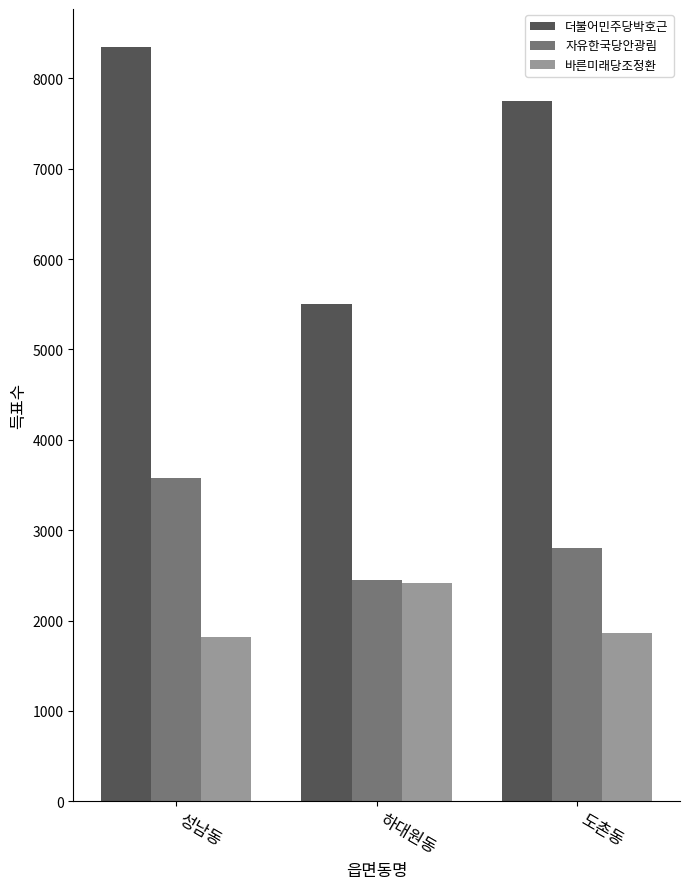

What is the label of the 3rd bar from the right?

성남동